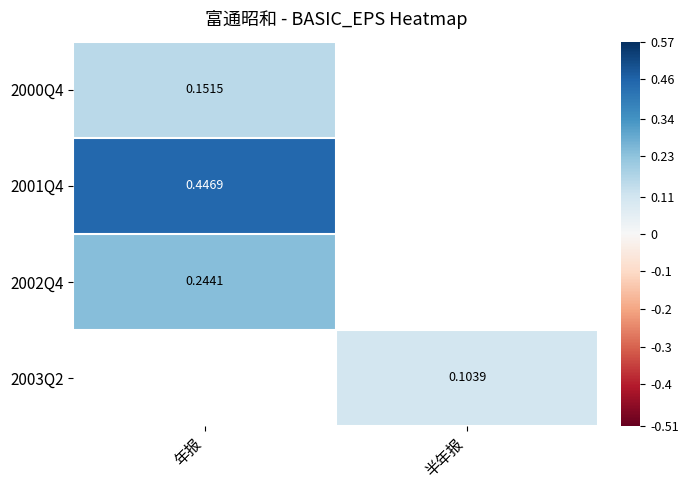

Which has a higher value, 半年报 or 年报?

年报